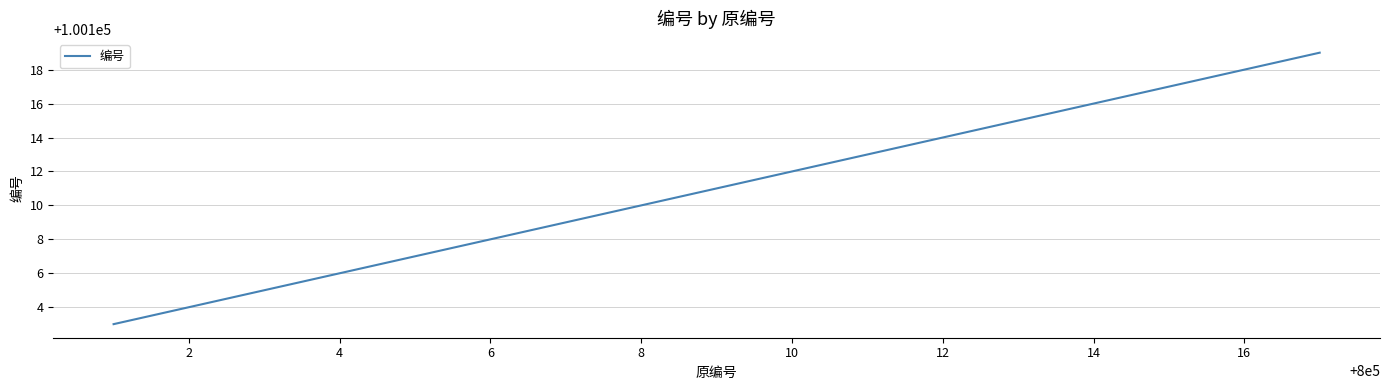

What is the greatest value displayed?

100119